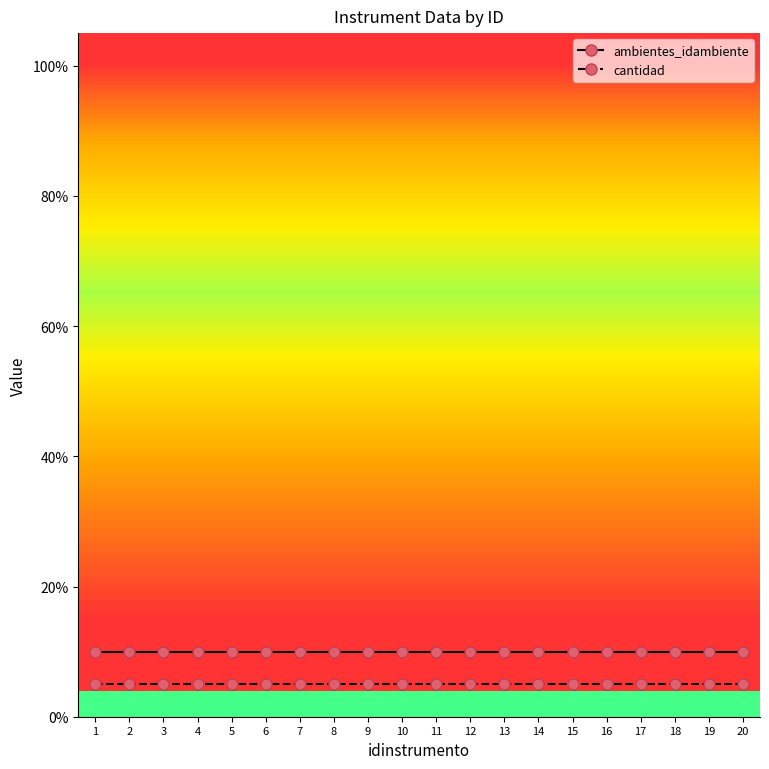

What is the total value across all series at 17?

0.2